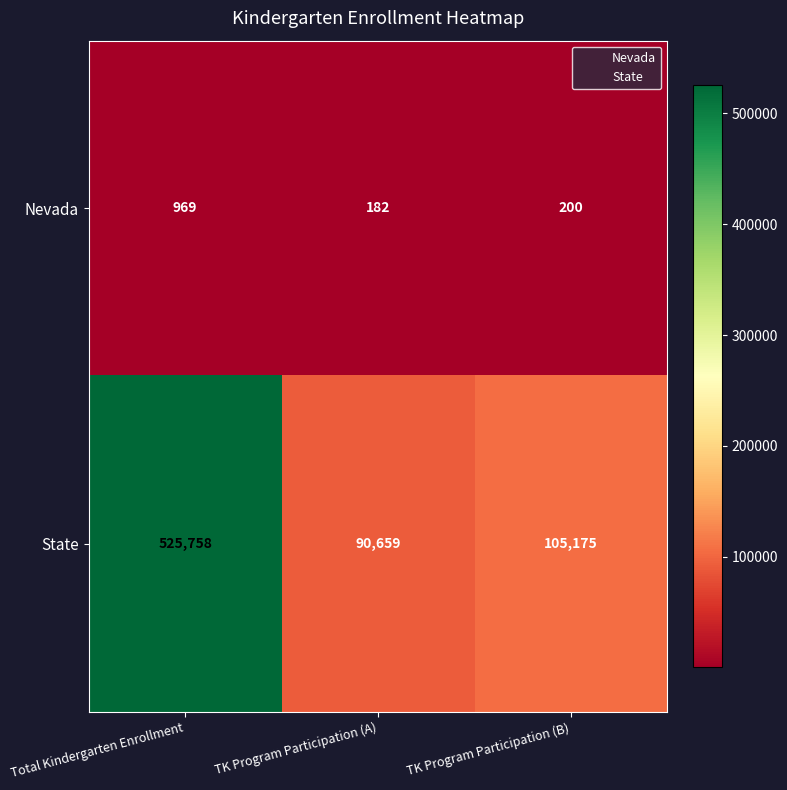

Reading left to right, transcribe all the data shown in this chart.

Nevada: 969	182	200
State: 525758	90659	105175